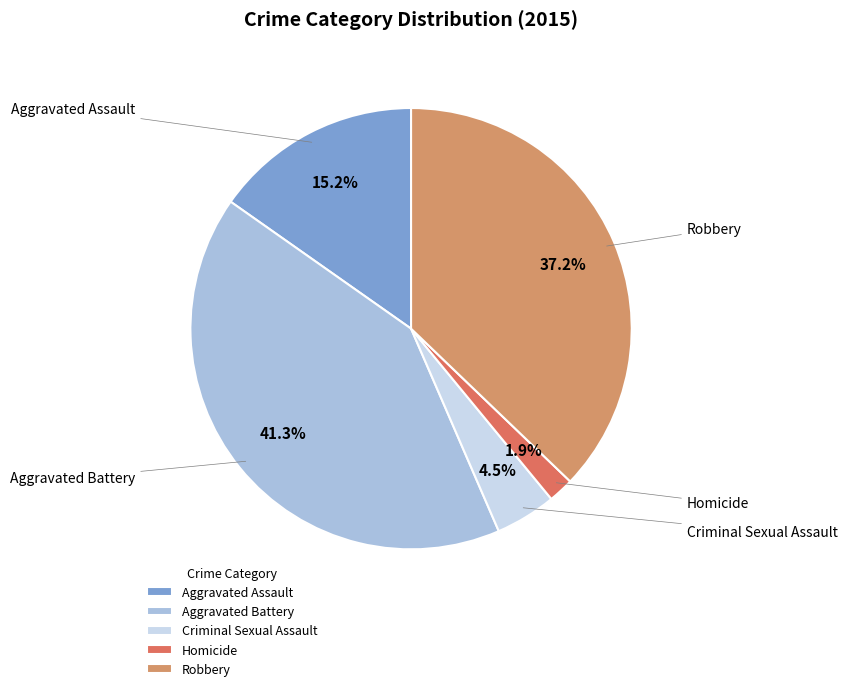

Rank the categories by value from lowest to highest.

Homicide, Criminal Sexual Assault, Aggravated Assault, Robbery, Aggravated Battery